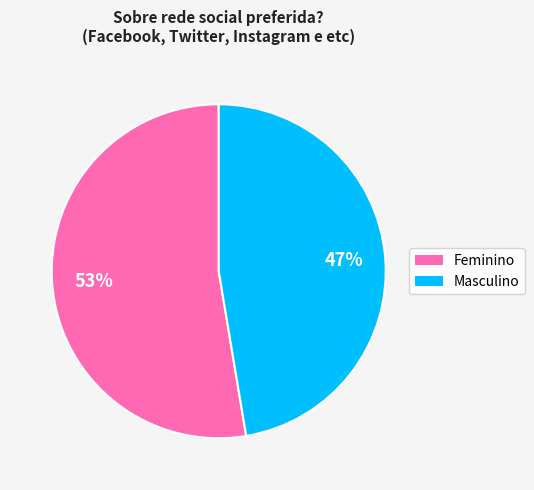

How many slices are in this pie chart?

2